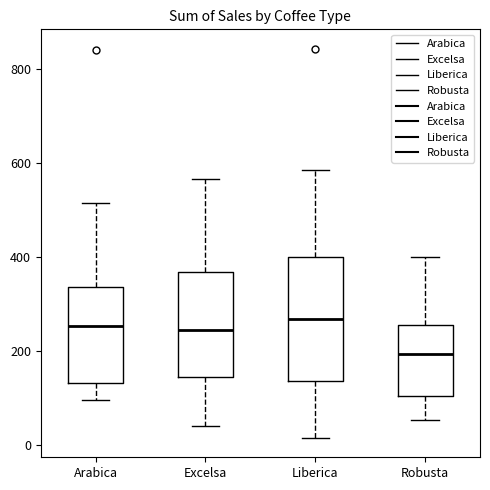

Which box is the tallest, from its lower edge to its upper edge?

Liberica